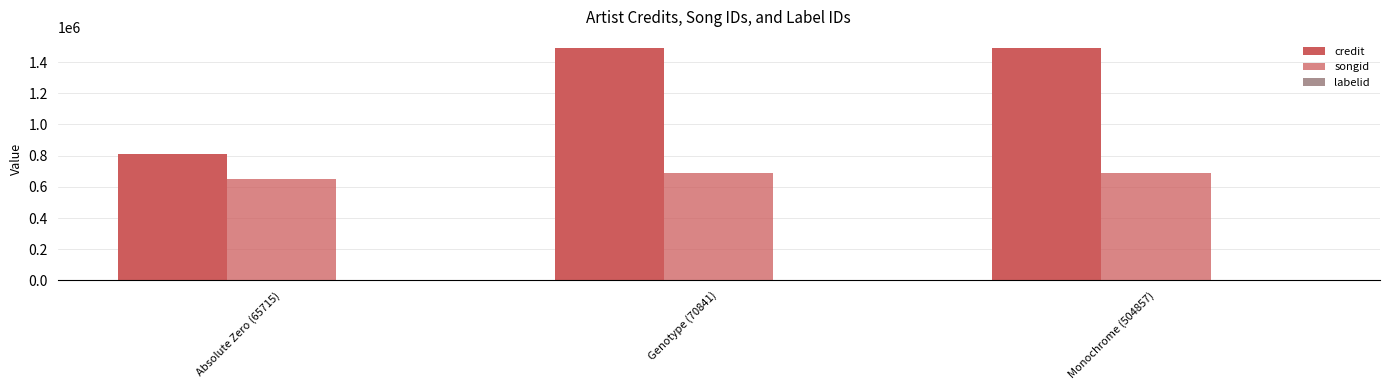

List the series in order of their peak value, highest first.

credit, songid, labelid